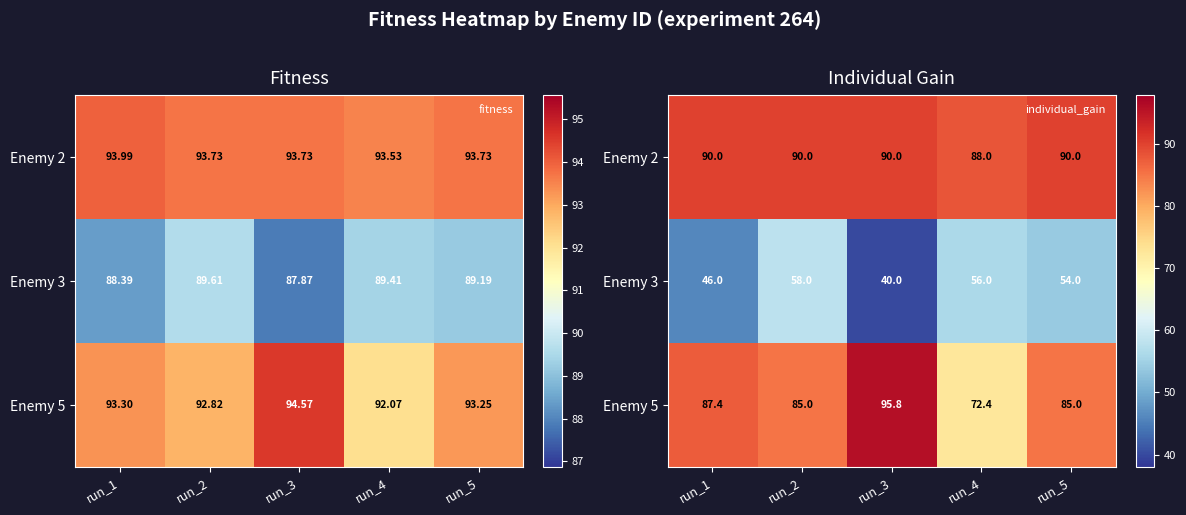

What is the minimum value shown in the chart?

40.0